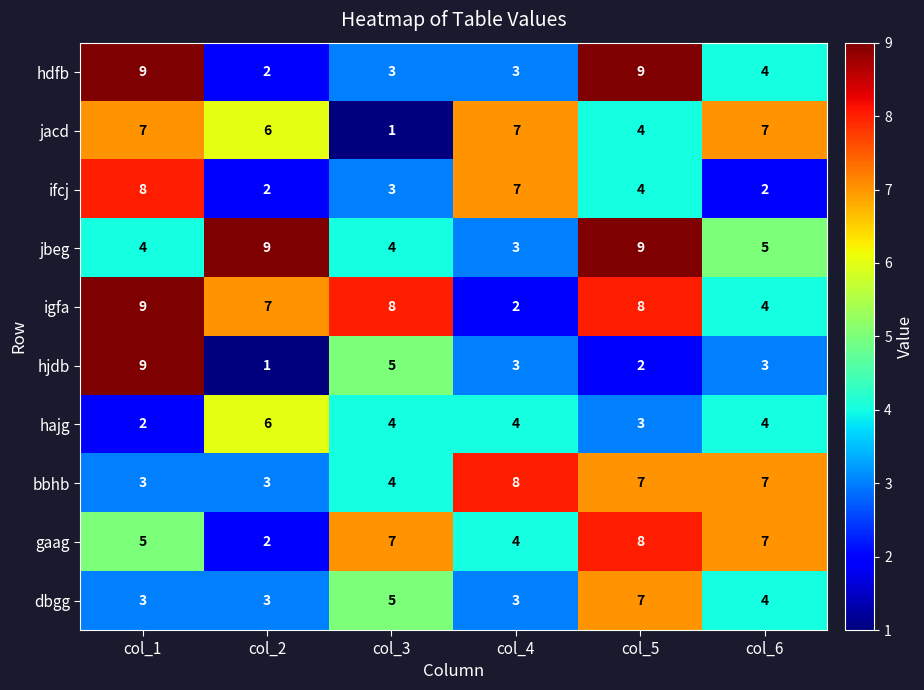

Where is gaag nearest to the value 5?

col_1